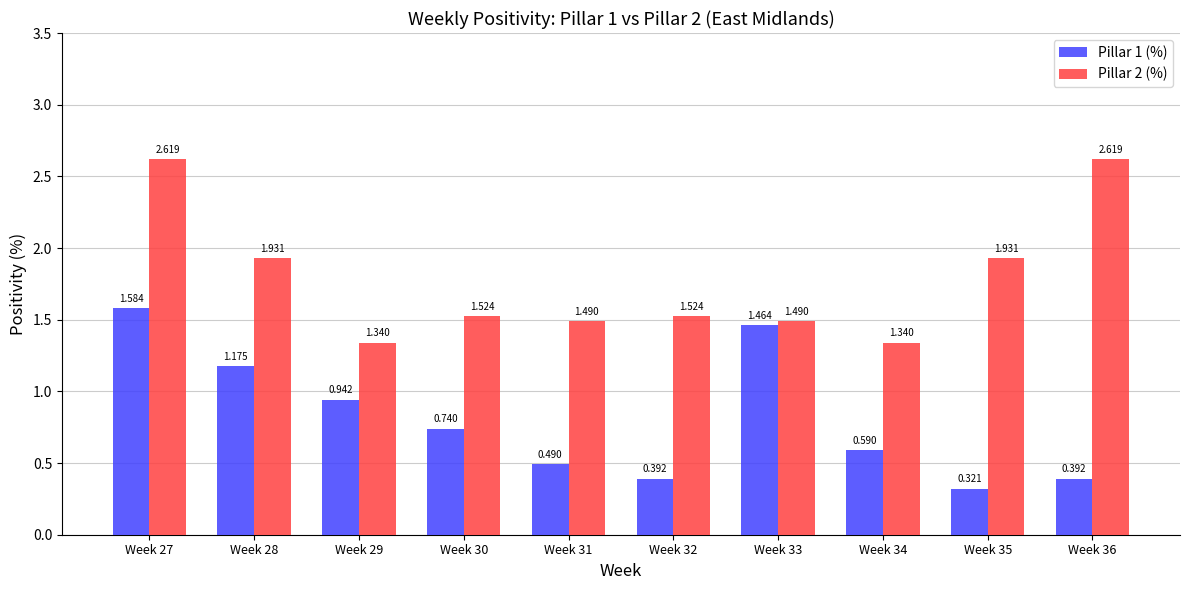

Is the value of Pillar 1 (%) at Week 27 greater than the value of Pillar 2 (%) at Week 34?

Yes